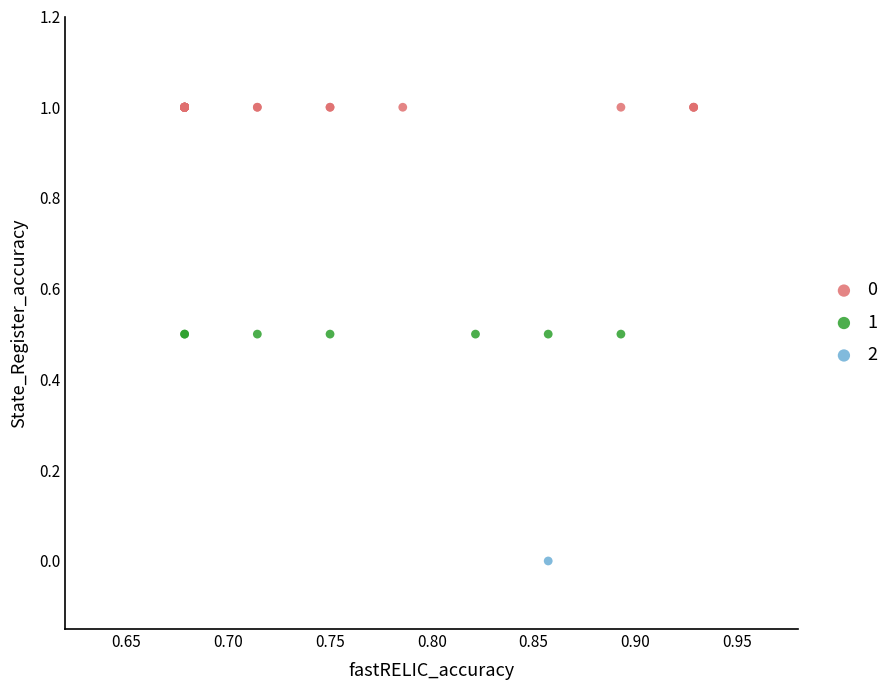

Which series contains the lowest Y value?

2